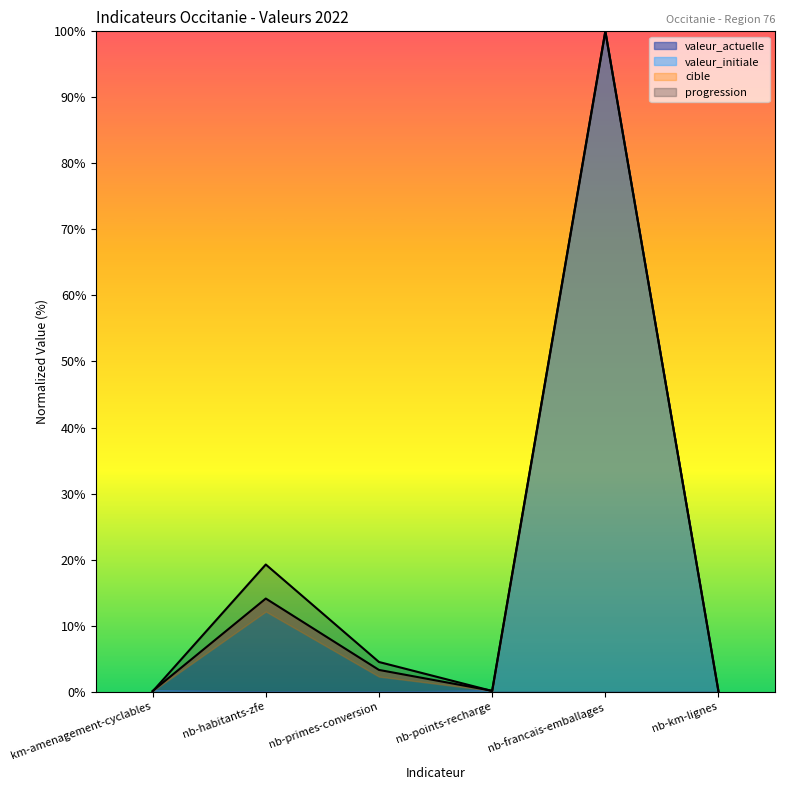

True or false: valeur_initiale and valeur_actuelle intersect in this chart.

True